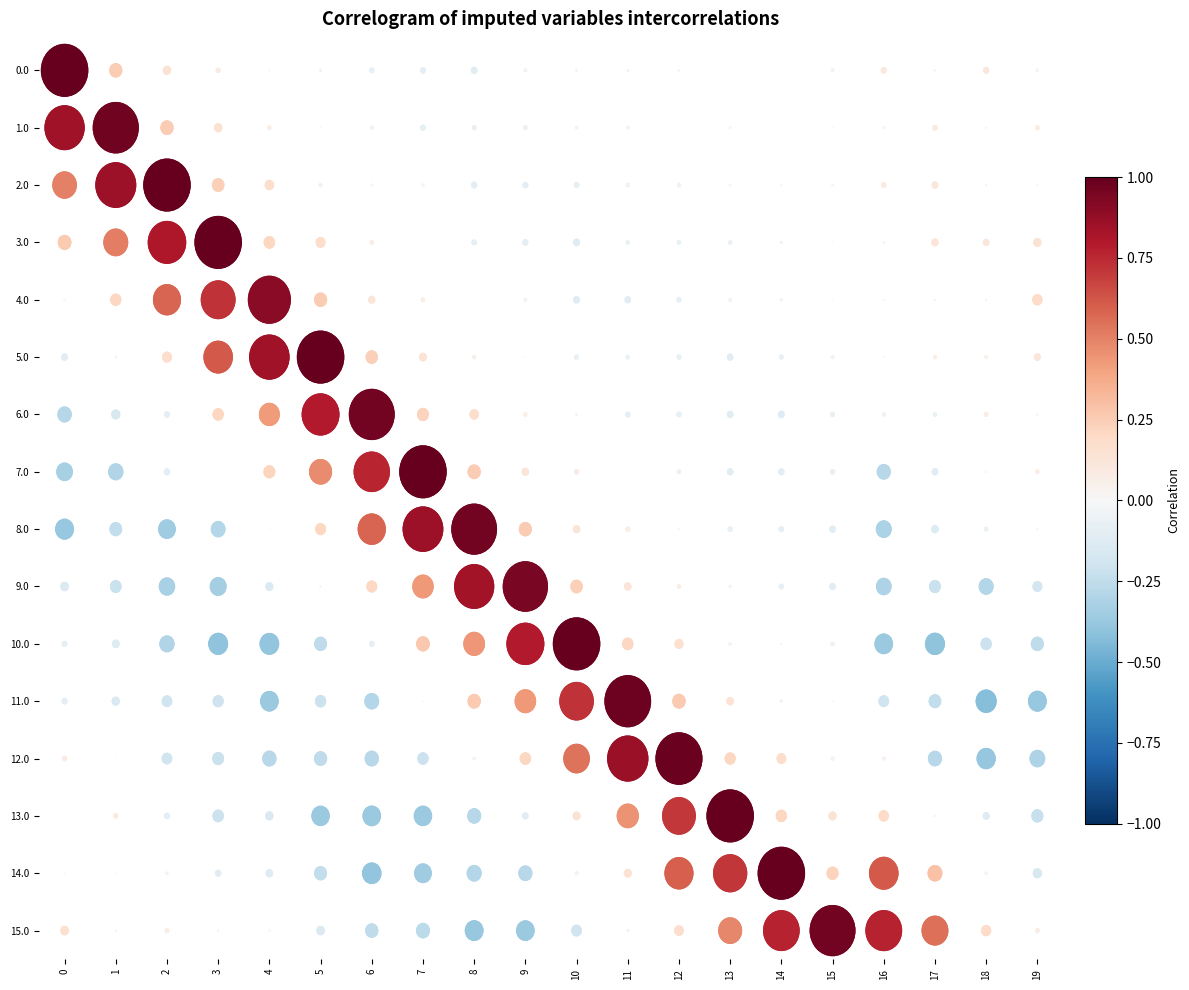

At which category is the sum across all series the highest?

12